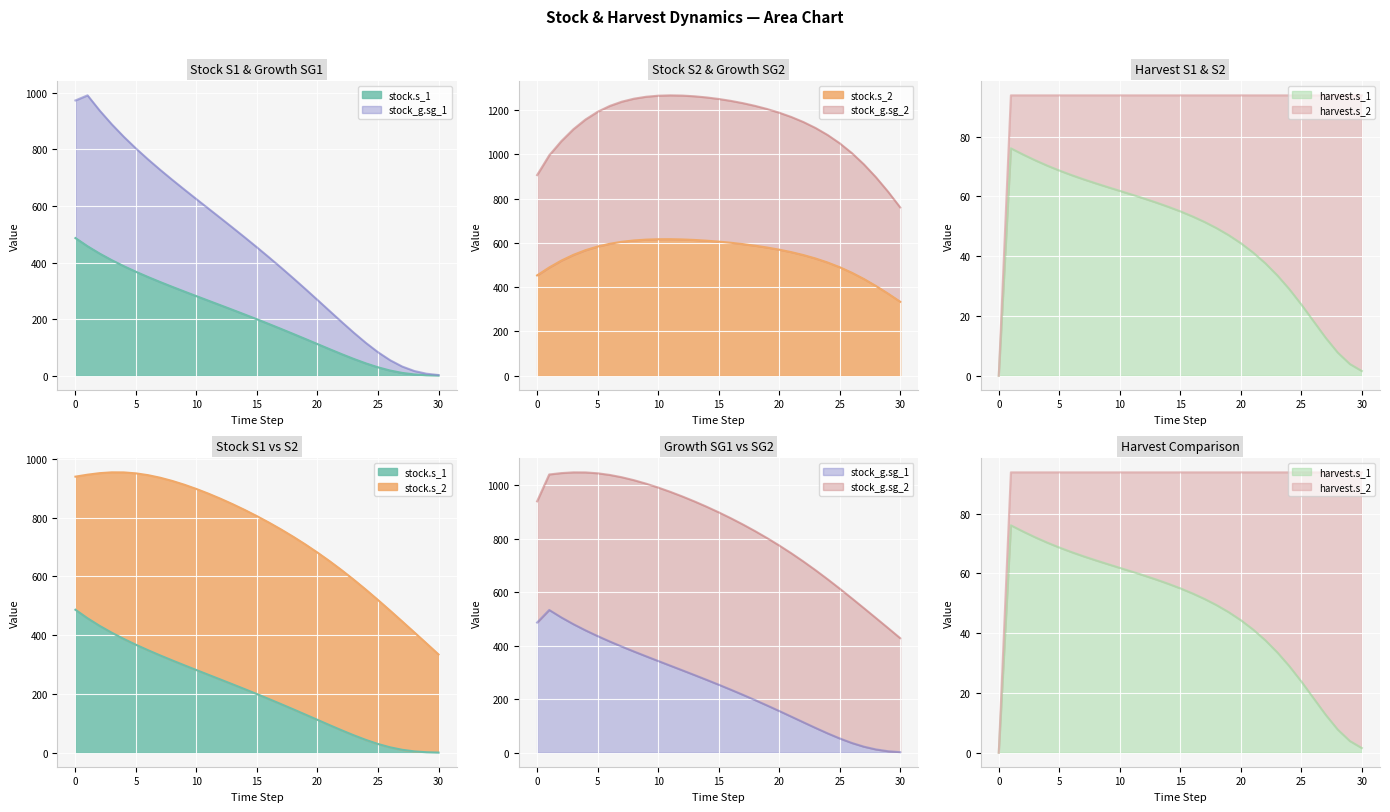

What is the difference between the maximum and minimum values in the harvest.s_1 series?

76.1